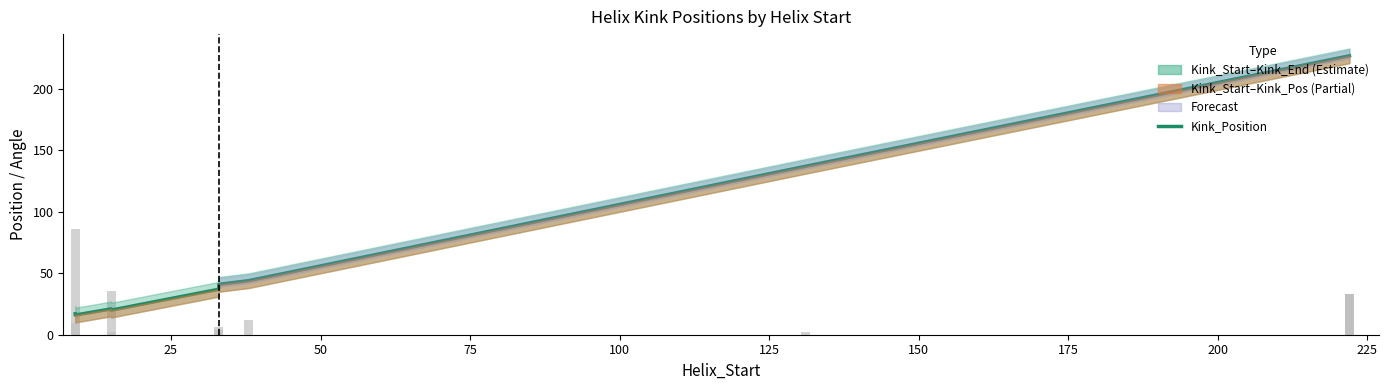

What is the maximum value shown in the chart?

227